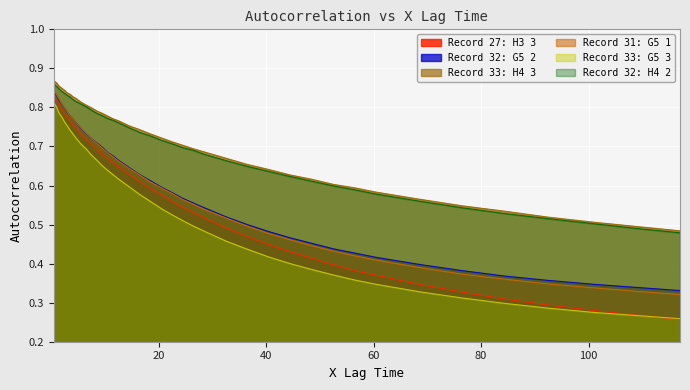

Which series has the widest spread of values?

Record 27: H3 3